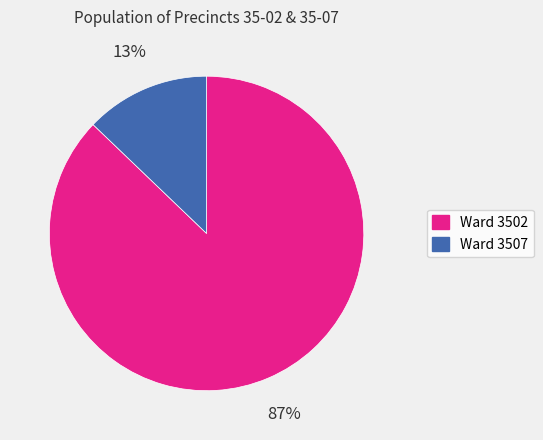

Is there any slice that represents more than half of the pie?

Yes